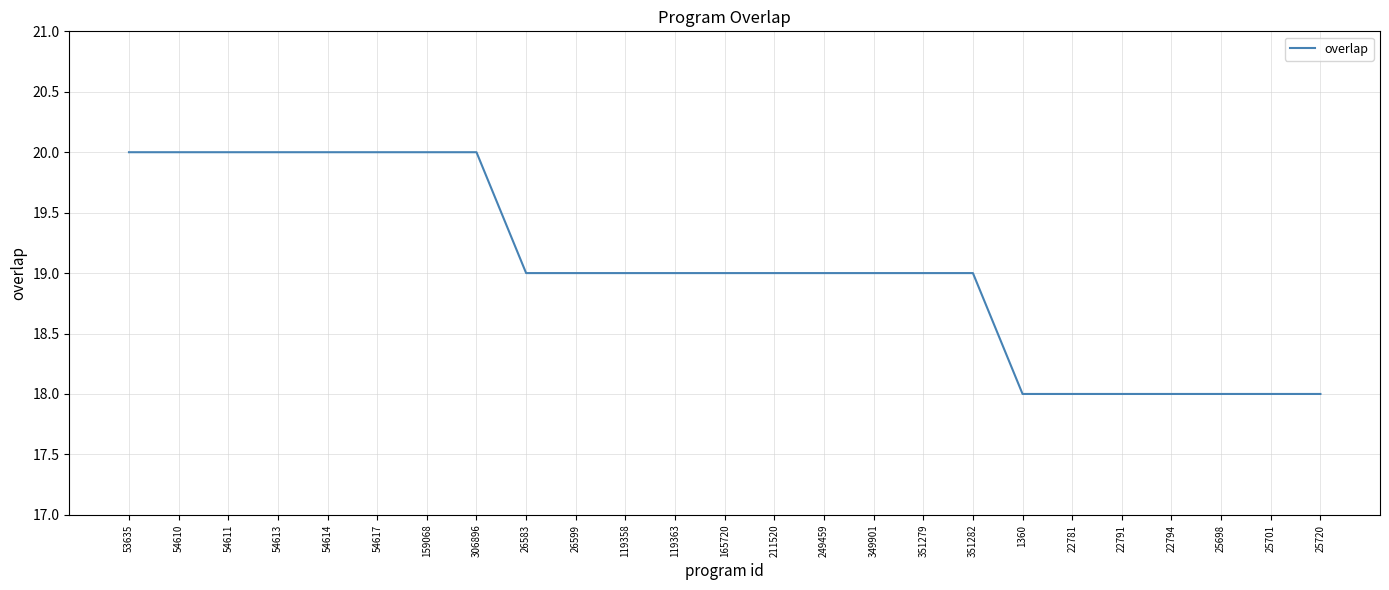

How many lines are shown in the chart?

1